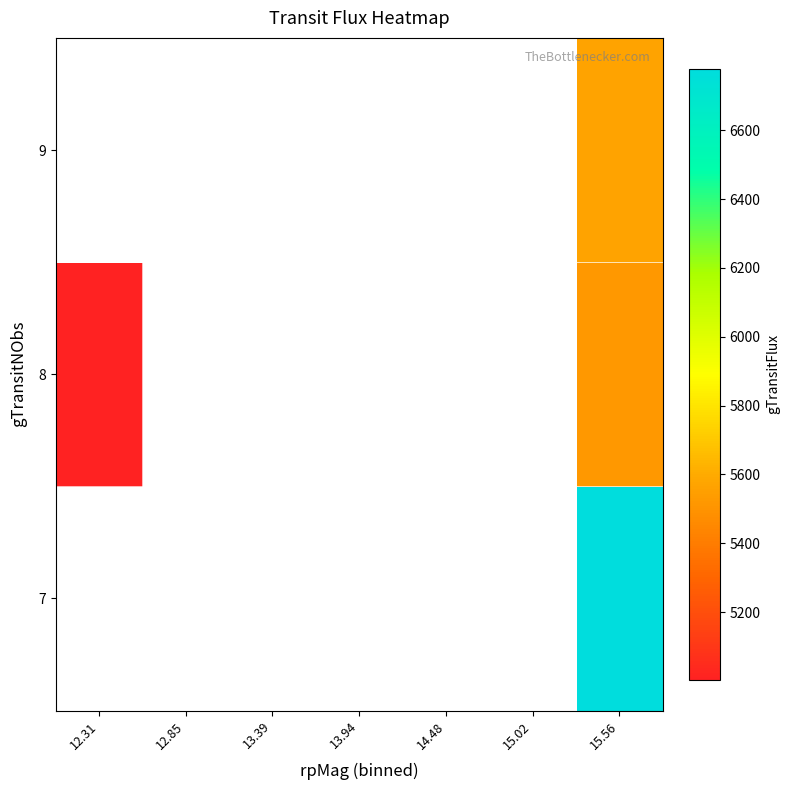

What is the maximum value shown in the chart?

6779.1